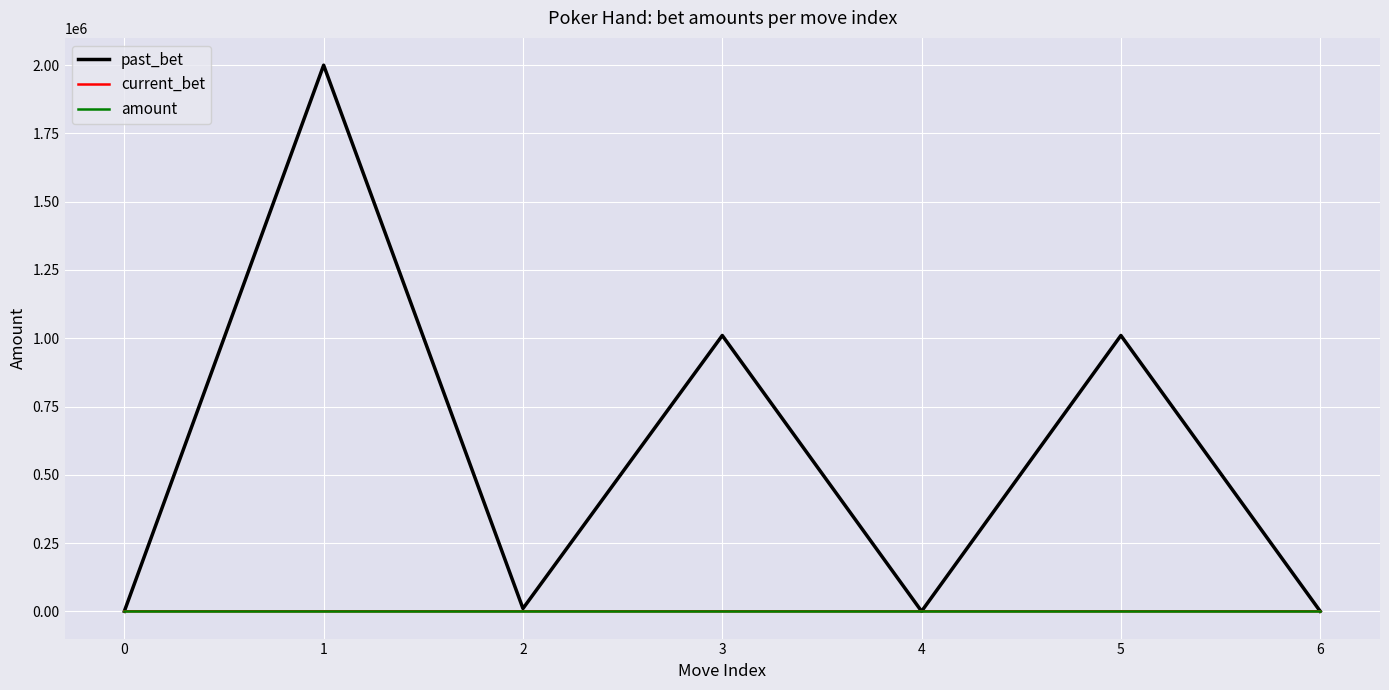

Which series has the widest spread of values?

past_bet